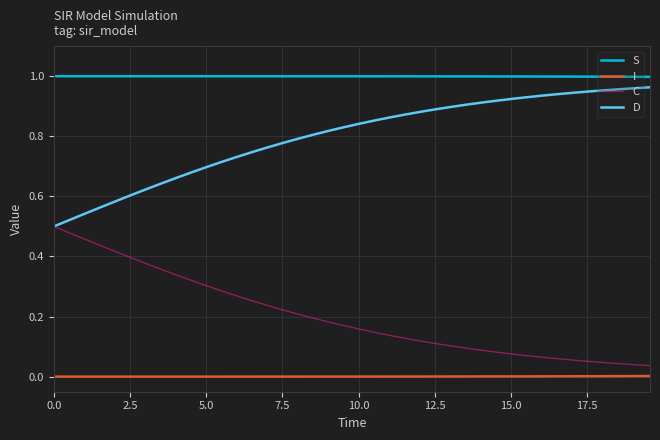

Which series has the largest total across all categories?

S